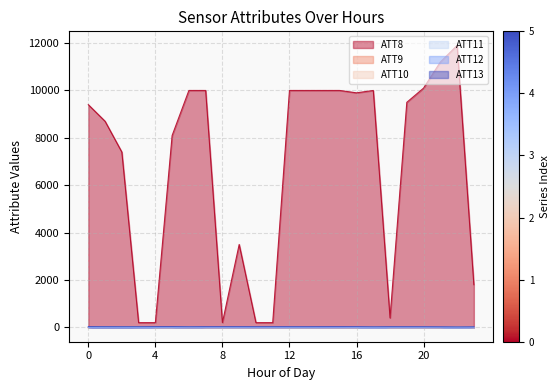

How many positive values does the ATT10 series have?

5